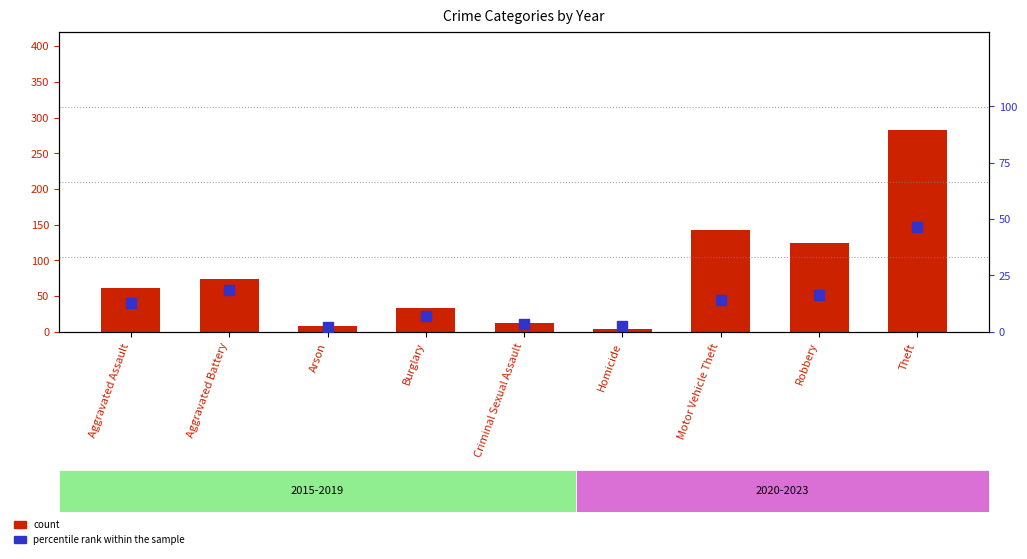

Which series has the largest total across all categories?

count